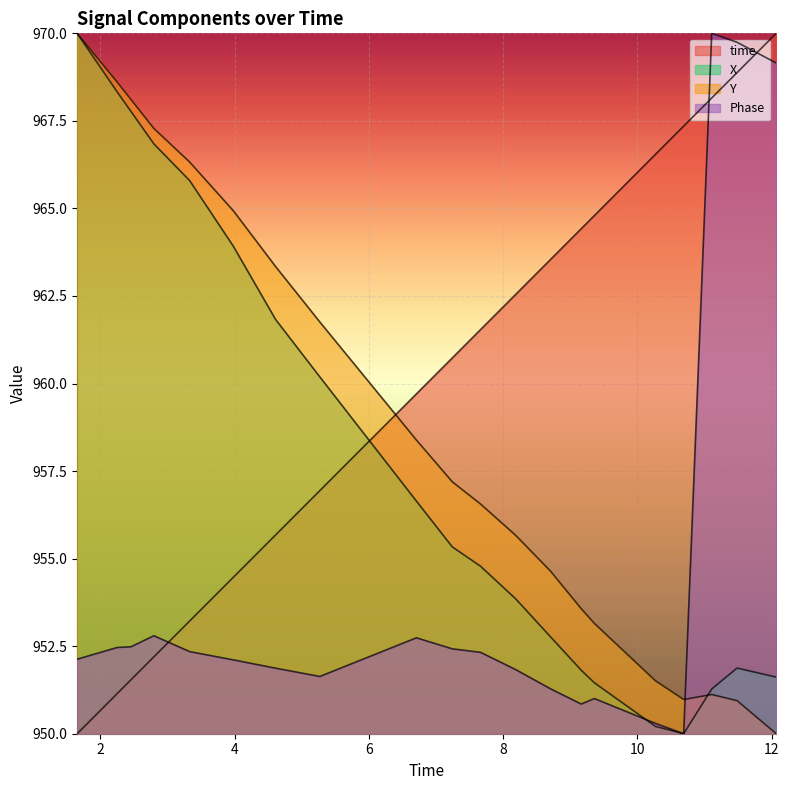

List the labels in order of Phase value, largest first.

11.1064560413361, 11.4831001758575, 12.0674750804901, 2.79739809036255, 6.70776200294495, 2.45672702789307, 2.25212812423706, 7.24289703369141, 3.33108997344971, 7.66150498390198, 1.65538001060486, 3.98248314857483, 4.60994601249695, 8.18537402153015, 5.26944208145142, 8.70670819282532, 9.35775017738342, 9.1630380153656, 10.2677400112152, 10.6885740756989